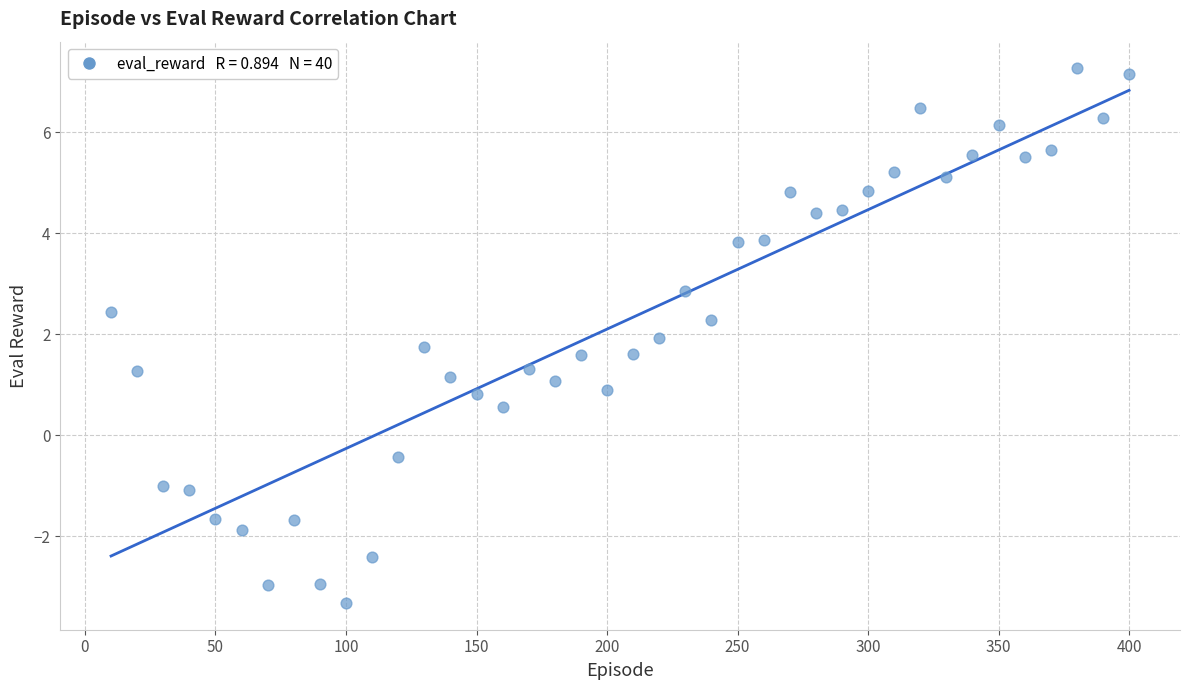

What is the range of X values (max minus min)?

390.0